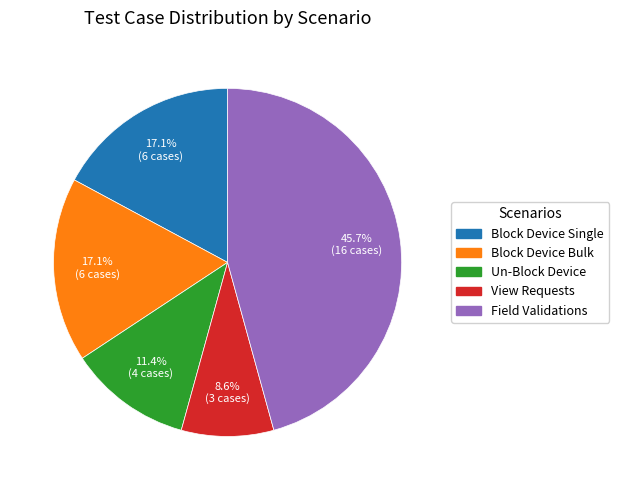

Count the number of slices in the pie.

5